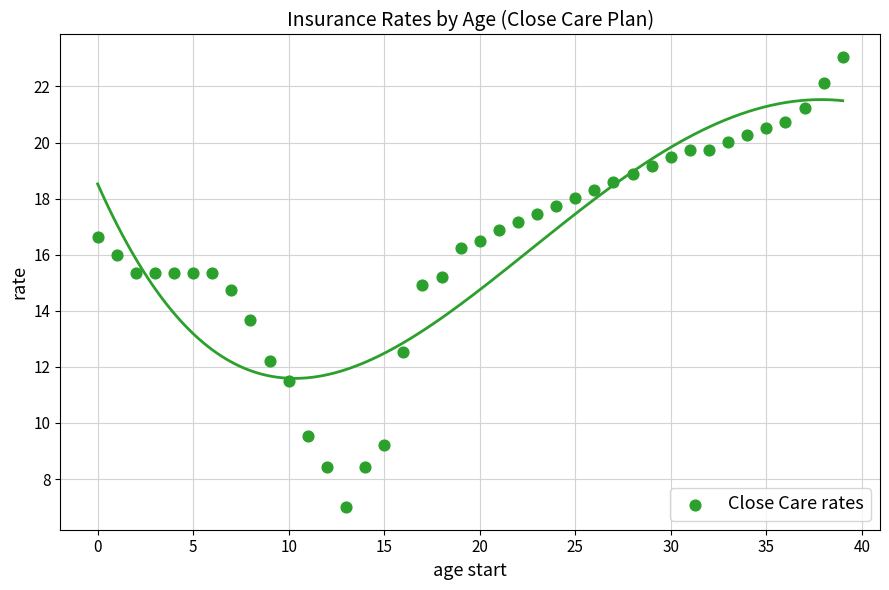

What is the range of Y values (max minus min)?

16.1